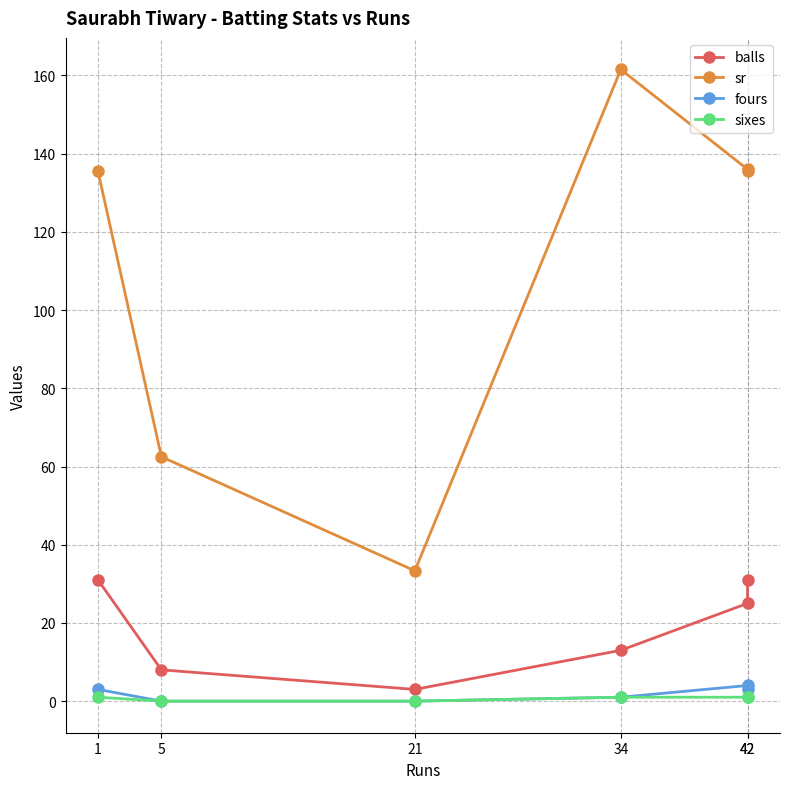

What is the approximate value of sr at 5?

62.5